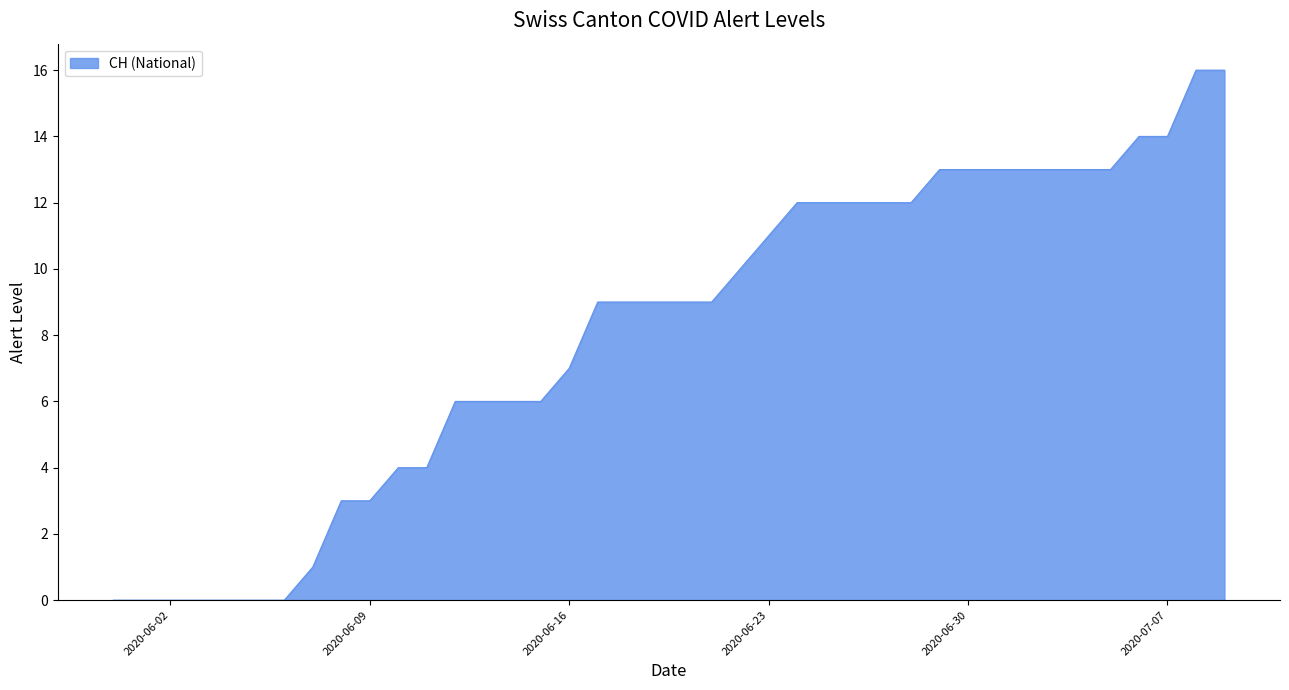

What is the maximum value shown in the chart?

16